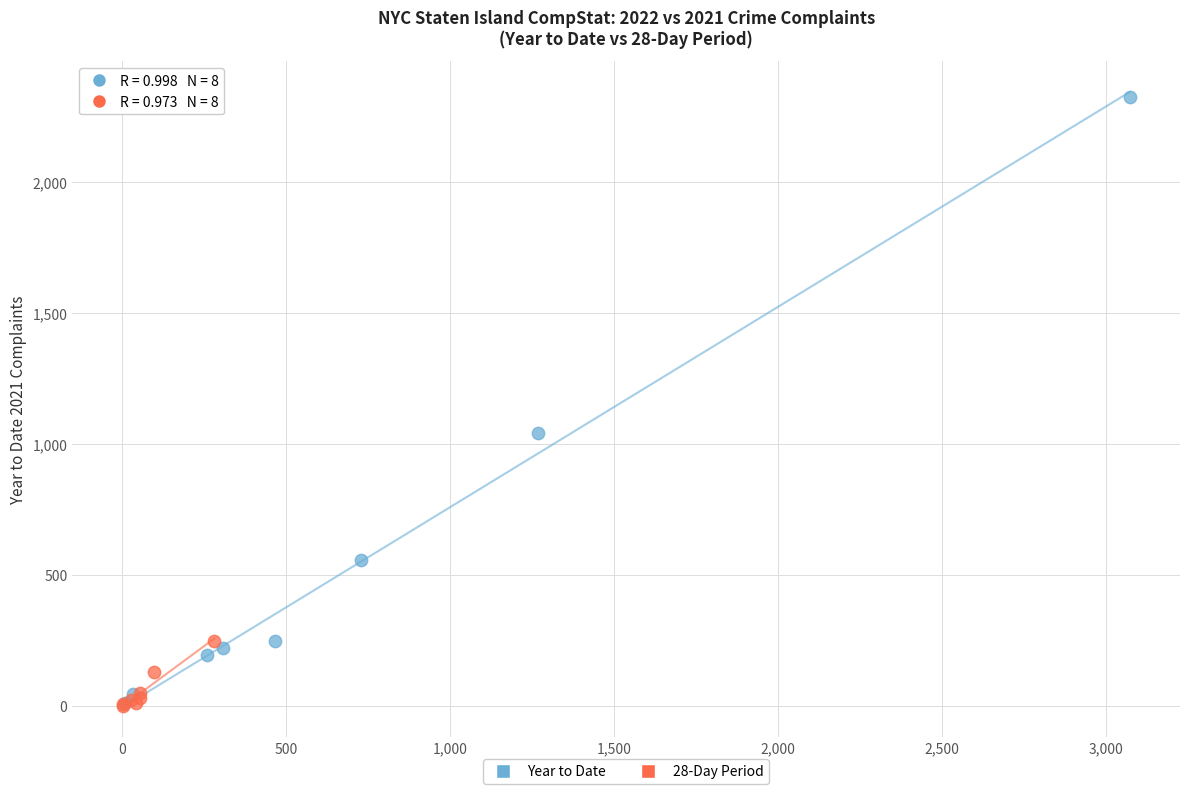

Which series contains the highest Y value?

Year to Date